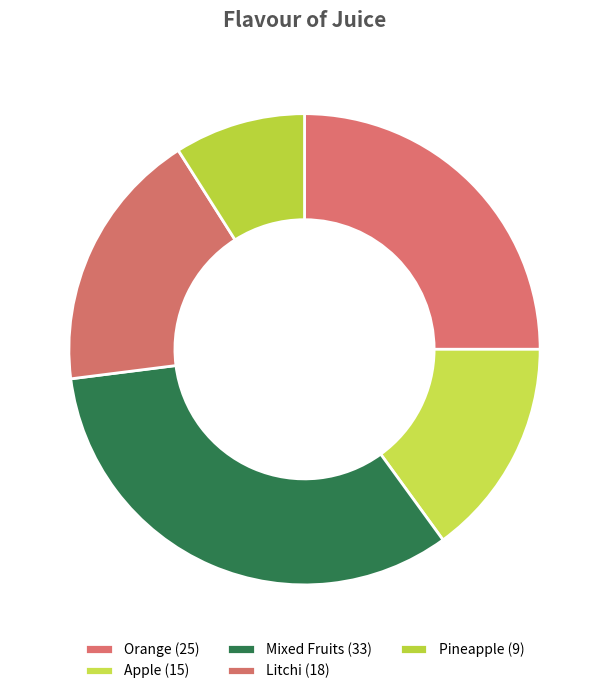

How many segments does this pie chart have?

5